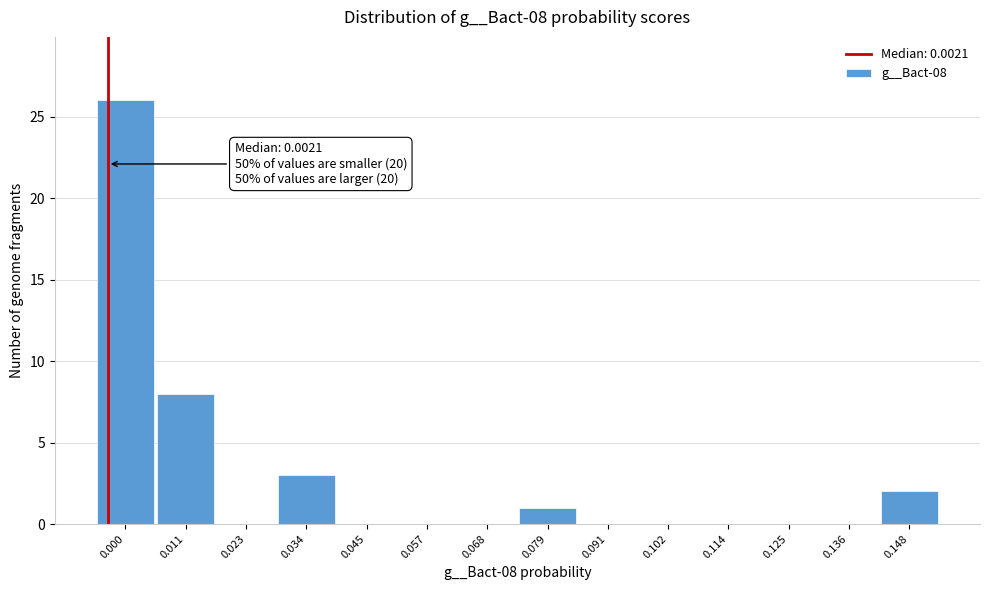

Reading left to right, what are all the values shown in this chart?

0.000=26	0.011=8	0.023=0	0.034=3	0.045=0	0.057=0	0.068=0	0.079=1	0.091=0	0.102=0	0.114=0	0.125=0	0.136=0	0.148=2